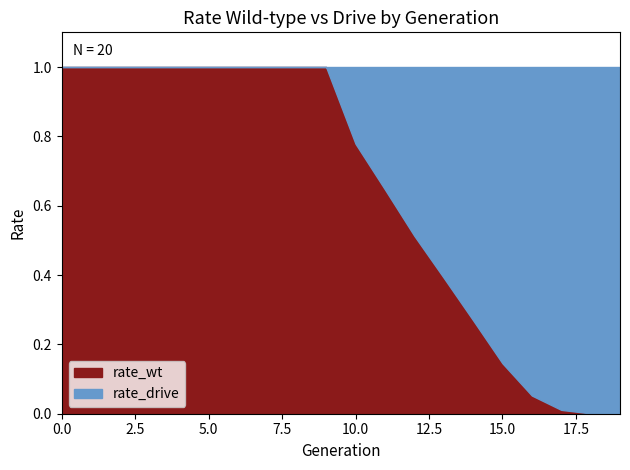

List the series in order of their peak value, lowest first.

rate_wt, rate_drive